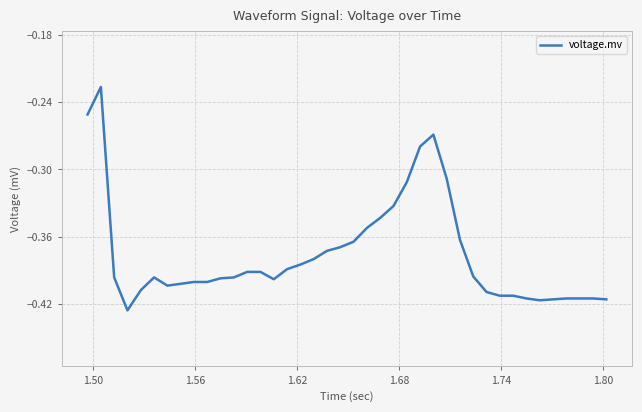

What is the difference between the maximum and second lowest values?

0.2